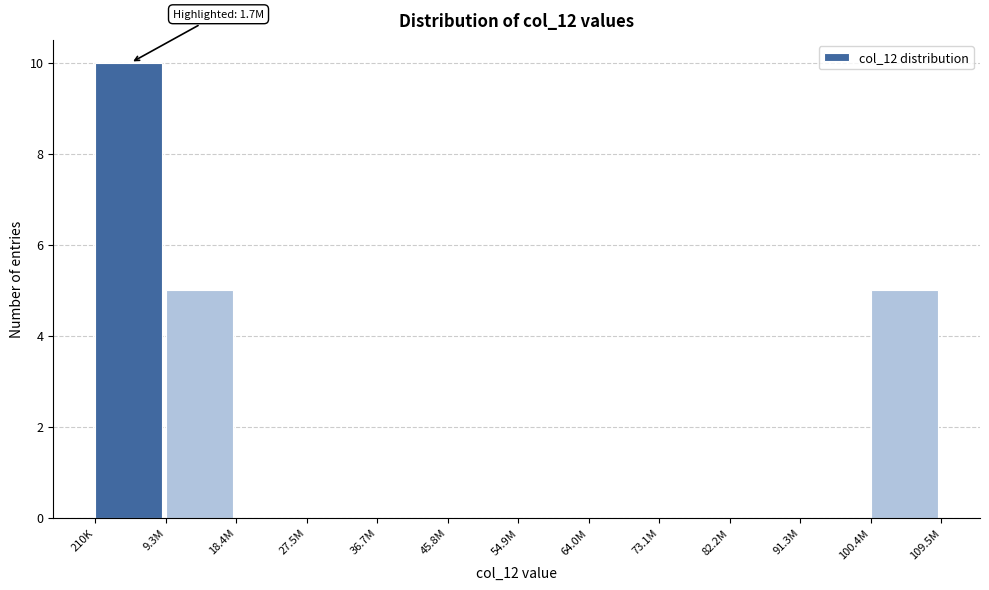

Reading left to right, extract all data points from this chart.

210K=10	9.3M=5	18.4M=0	27.5M=0	36.7M=0	45.8M=0	54.9M=0	64.0M=0	73.1M=0	82.2M=0	91.3M=0	100.4M=5